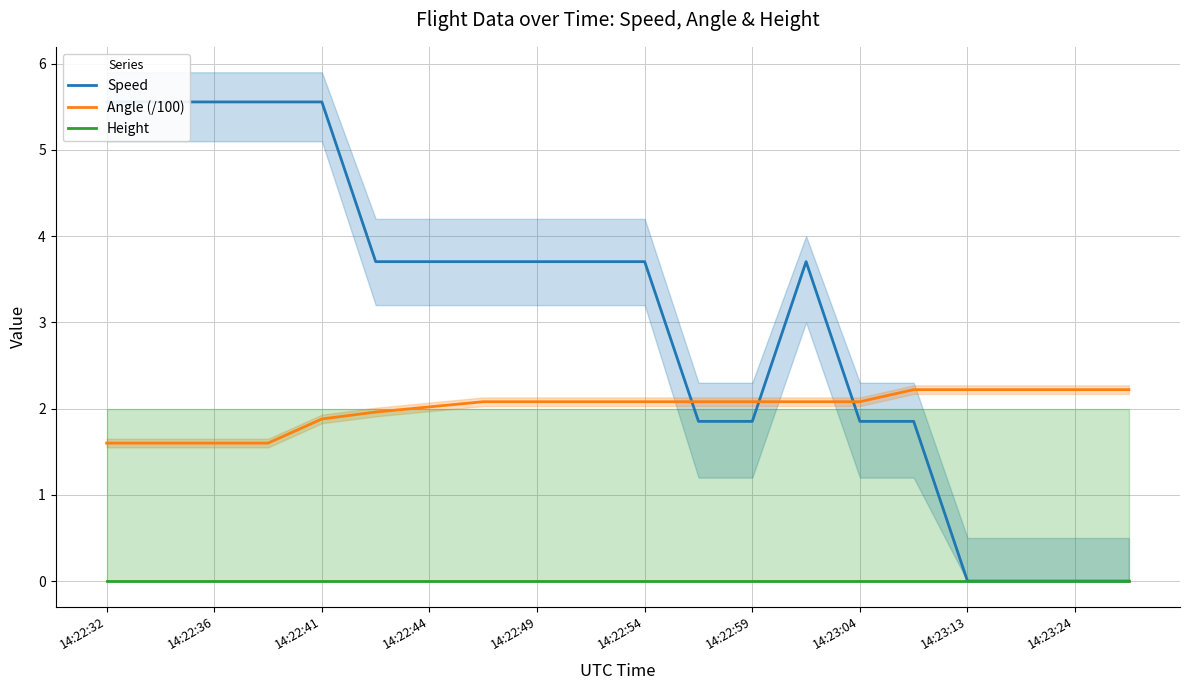

True or false: Height and Angle (/100) intersect in this chart.

False